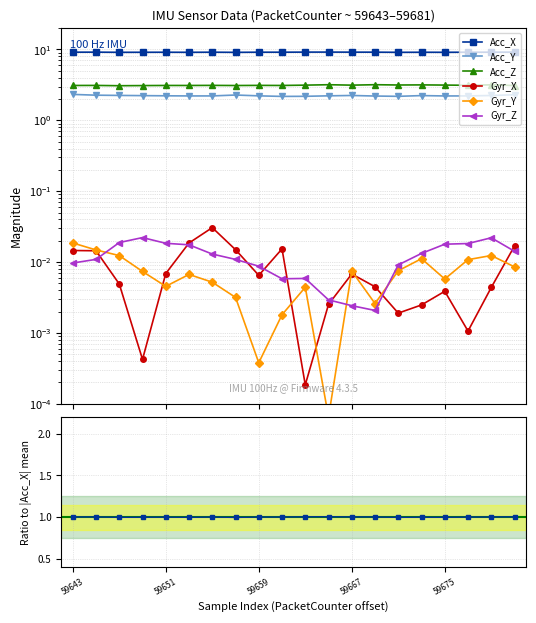

Where is the first local minimum for Gyr_Z?

9